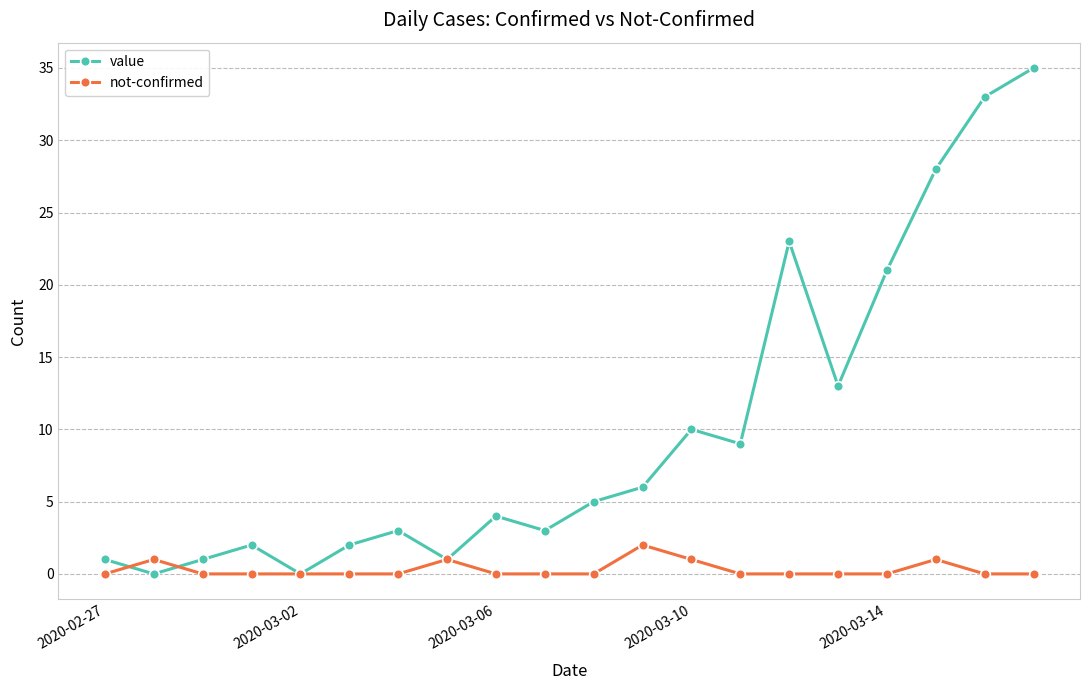

Does the chart have visible grid lines?

Yes